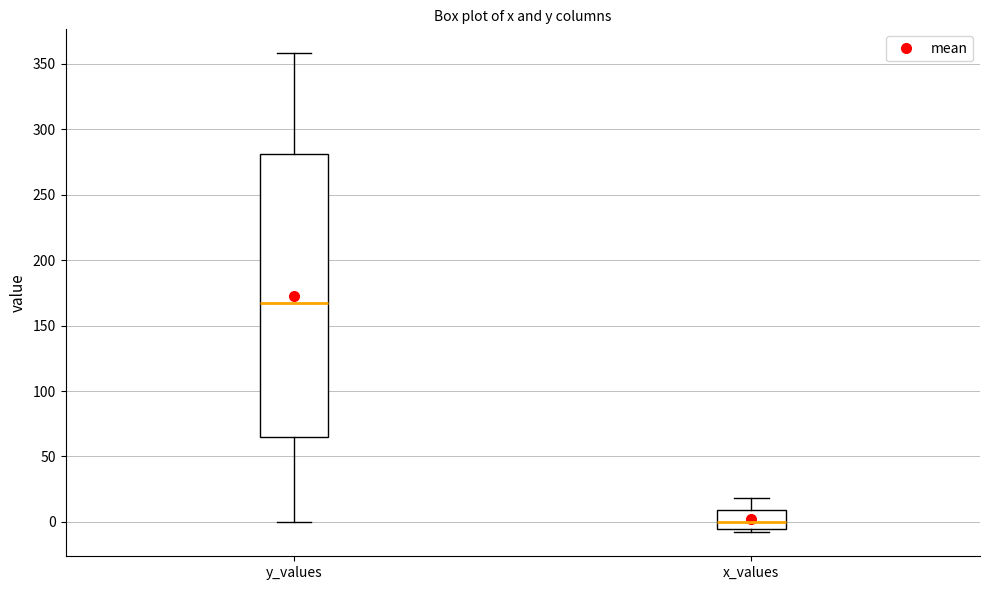

Reading left to right, transcribe this box plot: for each box, give where its median line is, the range the box spans, and where its two whiskers end, as read against the y-axis. The values are not printed on the chart, so give them approximately, as read against the axis.

y_values: median 165, box 65 to 280, whiskers 0 to 360
x_values: median 0, box -5 to 10, whiskers -10 to 20